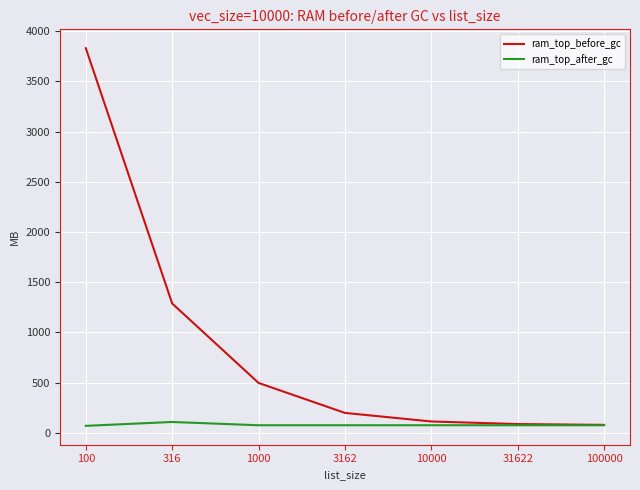

What is the minimum value for ram_top_after_gc?

70.4